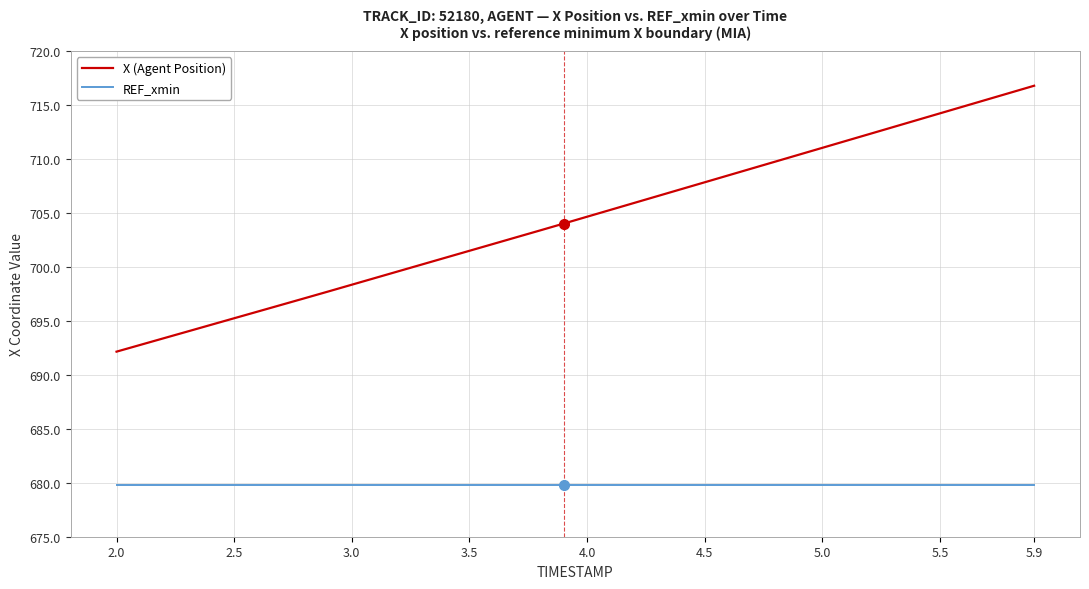

True or false: REF_xmin and X (Agent Position) intersect in this chart.

False